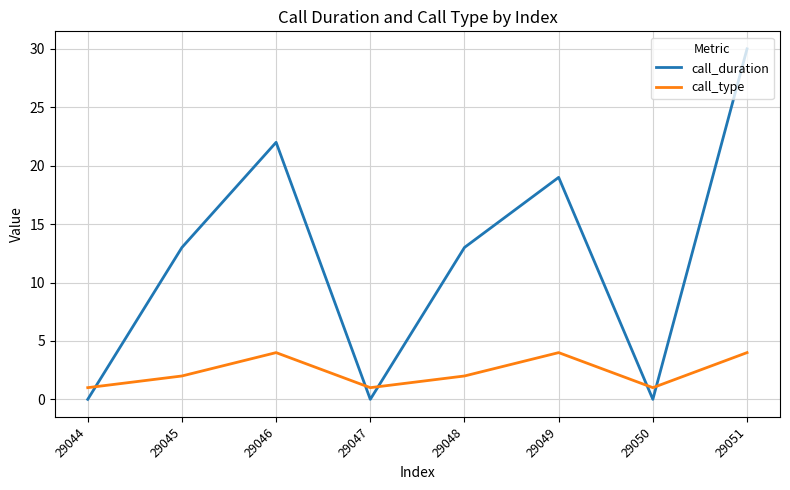

True or false: call_type and call_duration intersect in this chart.

True